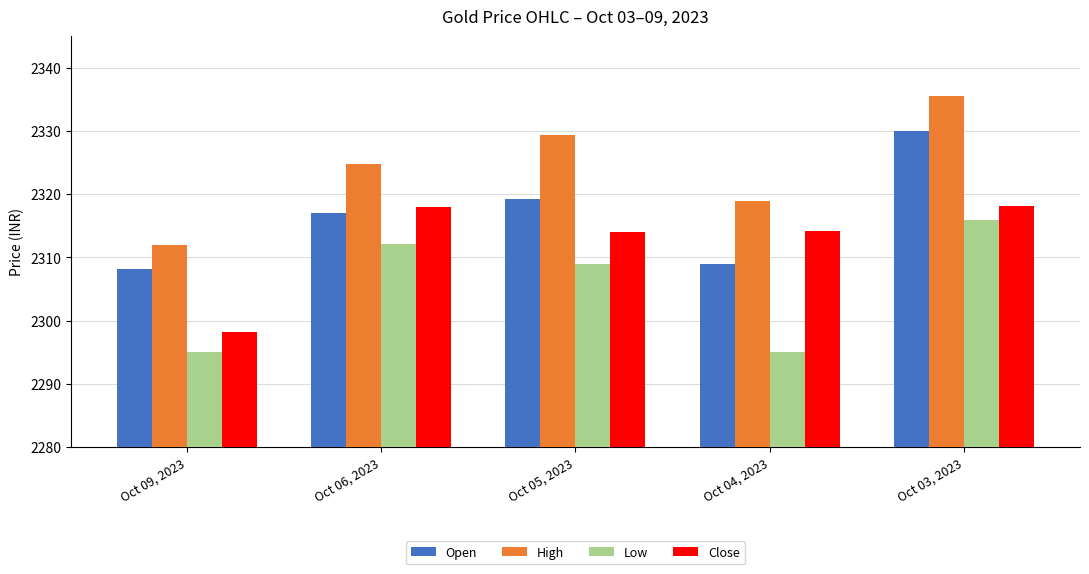

Which series changed the most between Oct 05, 2023 and Oct 04, 2023?

Low